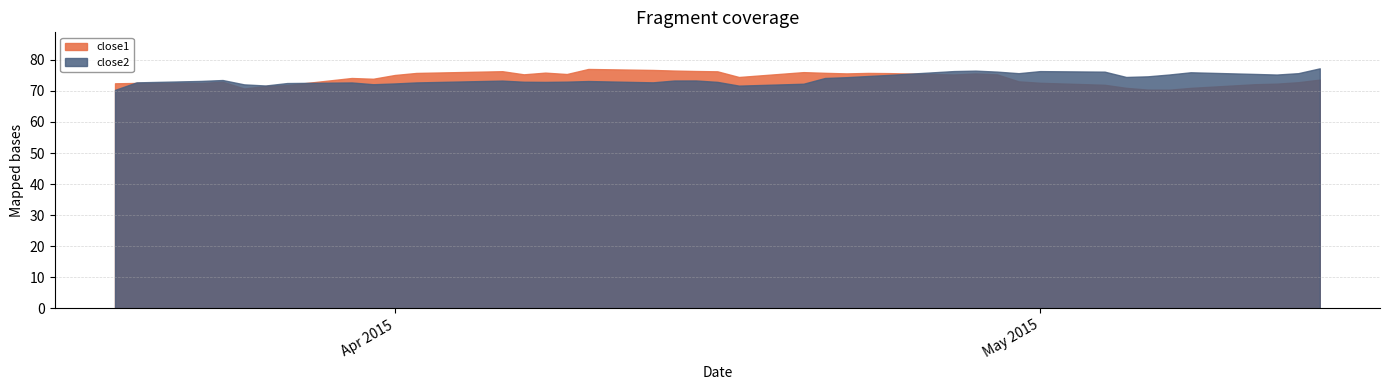

What is the greatest value displayed?

77.3